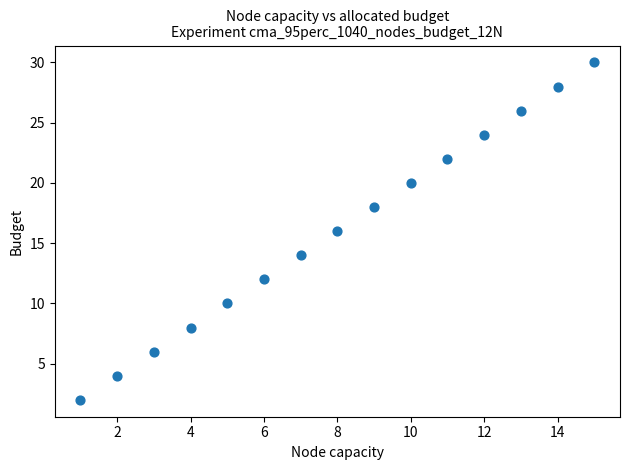

What is the range of X values (max minus min)?

14